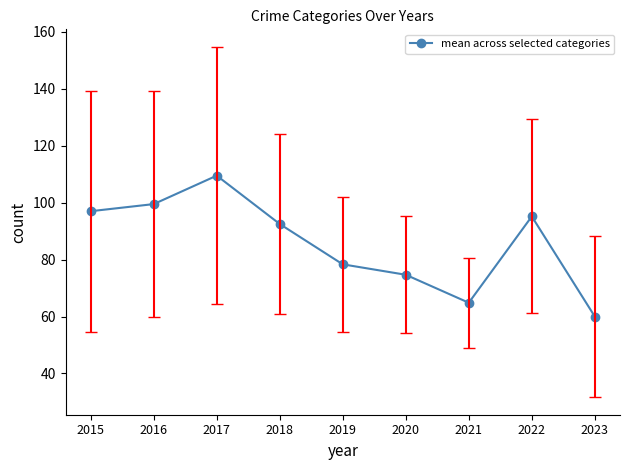

Rank the categories by value from highest to lowest.

2017, 2016, 2015, 2022, 2018, 2019, 2020, 2021, 2023